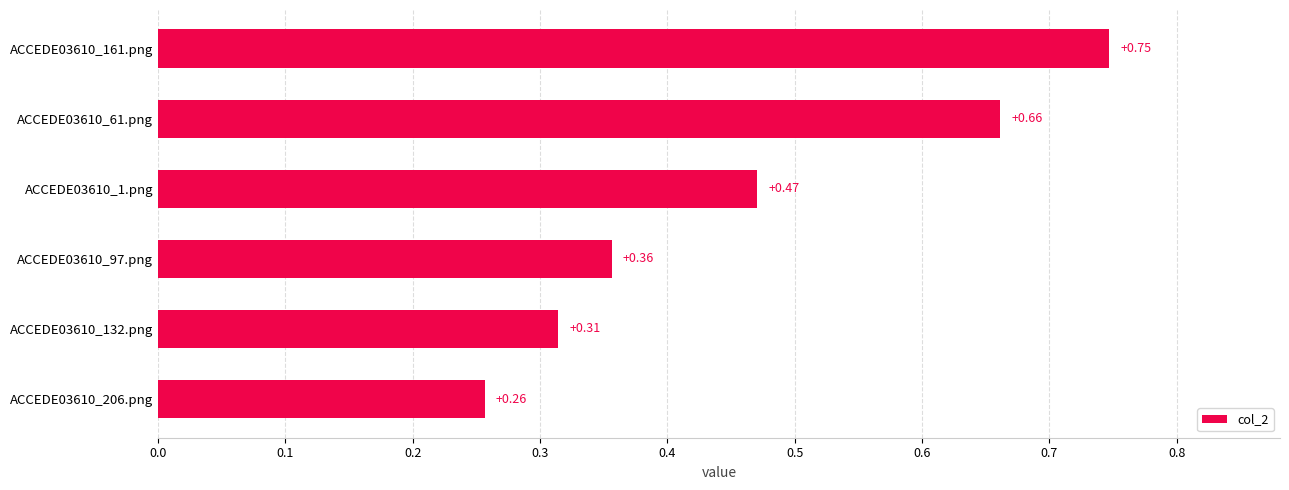

Which has a higher value, ACCEDE03610_1.png or ACCEDE03610_206.png?

ACCEDE03610_1.png